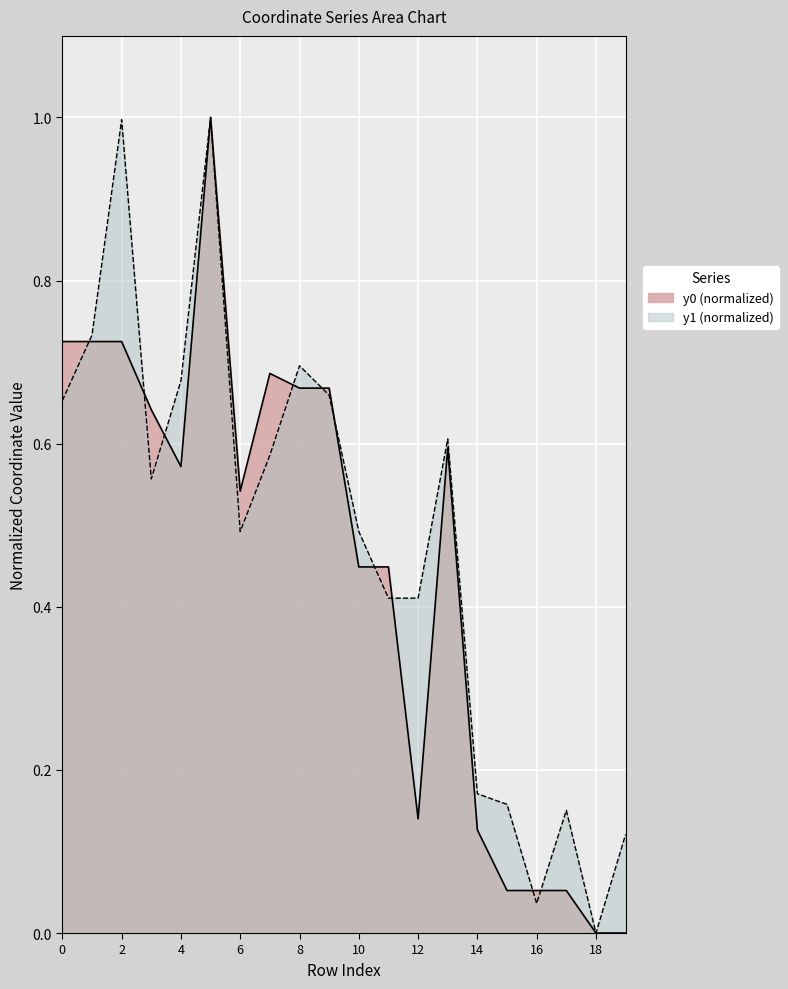

Which series changed the most between 6 and 11?

y0